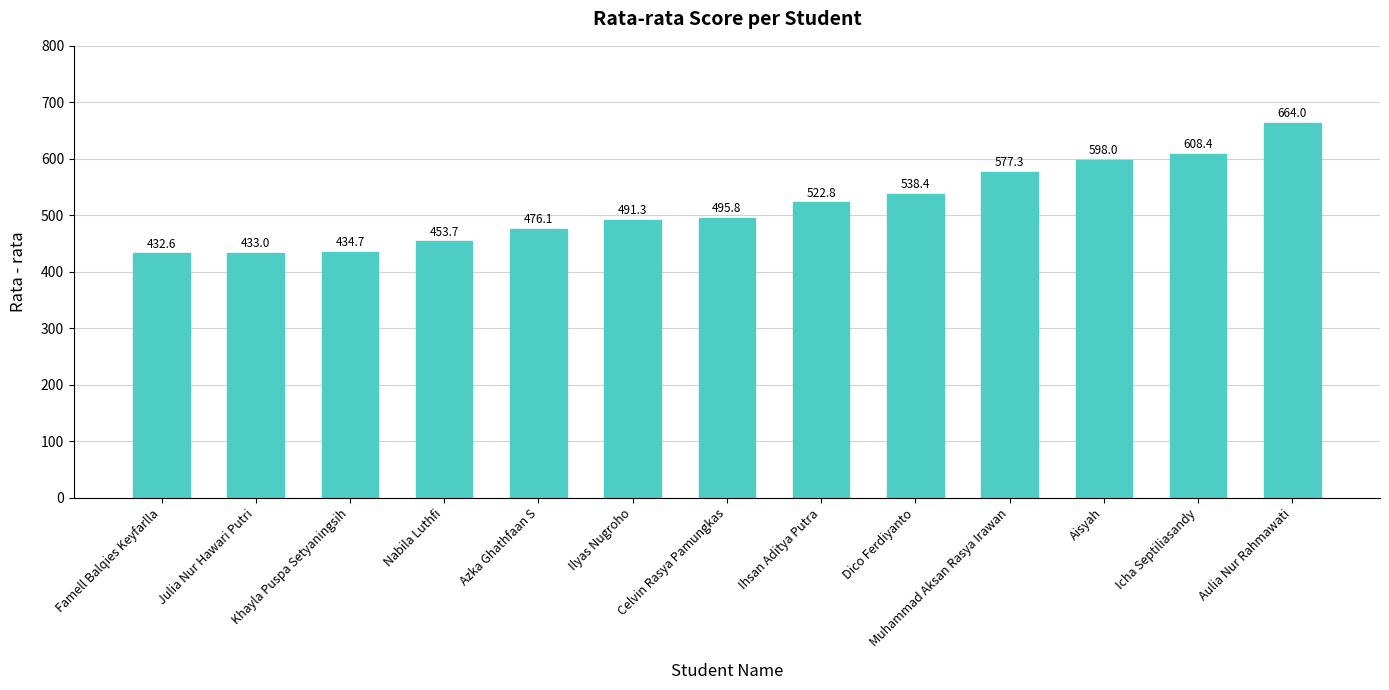

Reading left to right, what are all the values shown in this chart?

432.6	433.0	434.7	453.7	476.1	491.3	495.8	522.8	538.4	577.3	598.0	608.4	664.0